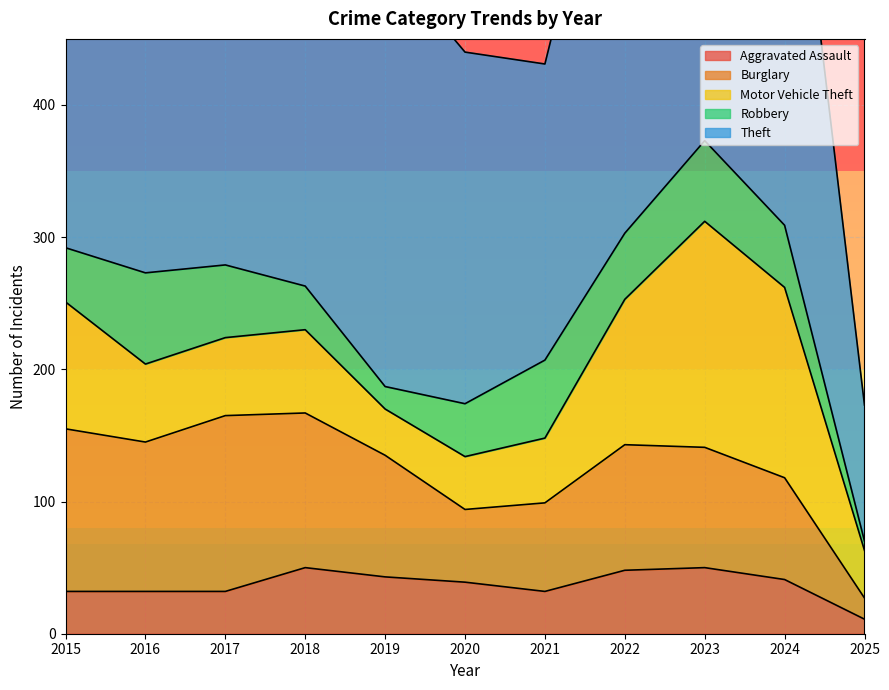

How many data points in Motor Vehicle Theft are above 59?

5